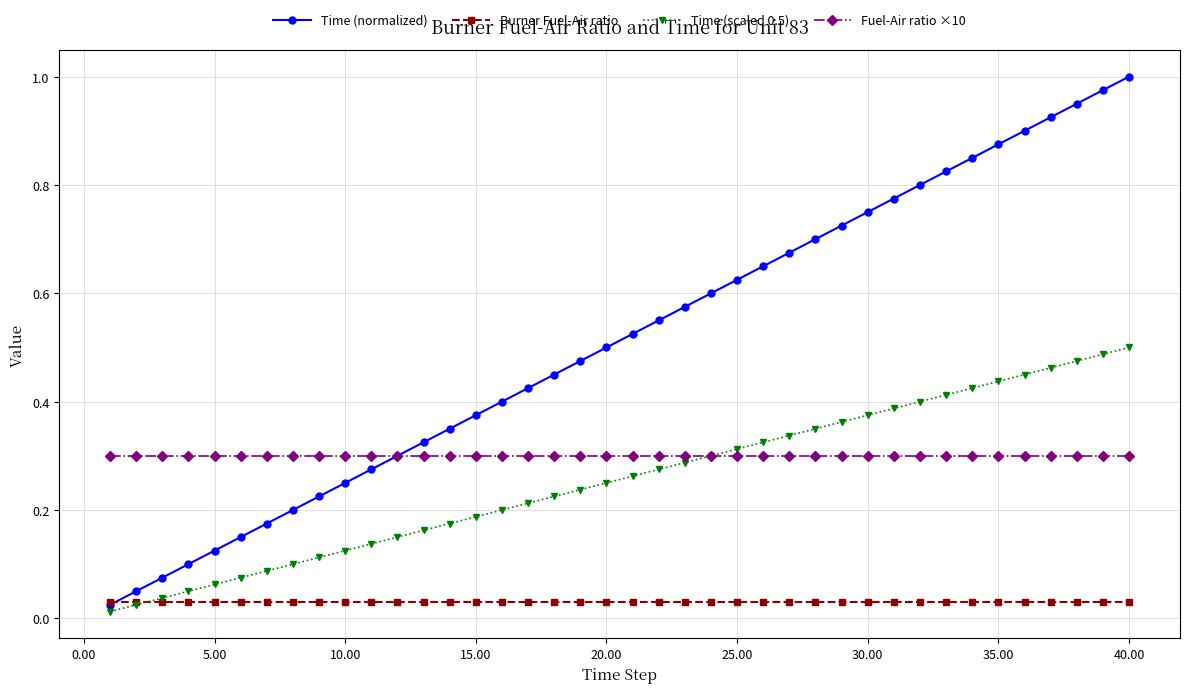

Which series has the widest spread of values?

Time (normalized)